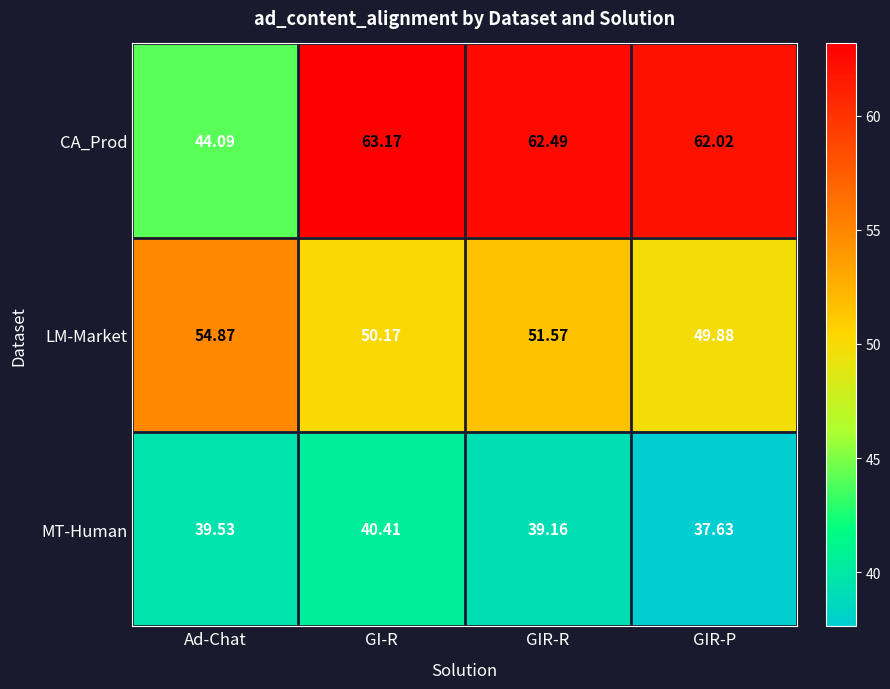

Rank the categories by LM-Market value from lowest to highest.

GIR-P, GI-R, GIR-R, Ad-Chat